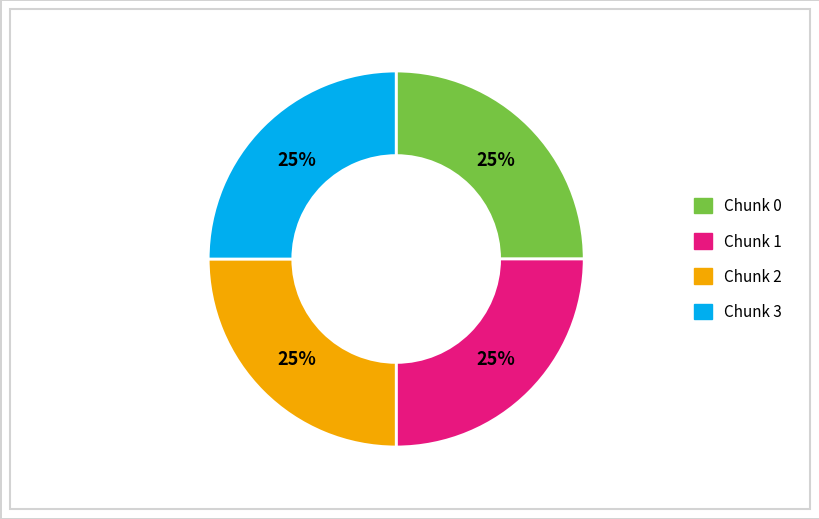

To the nearest percent, what percentage of the pie is Chunk 3?

25%